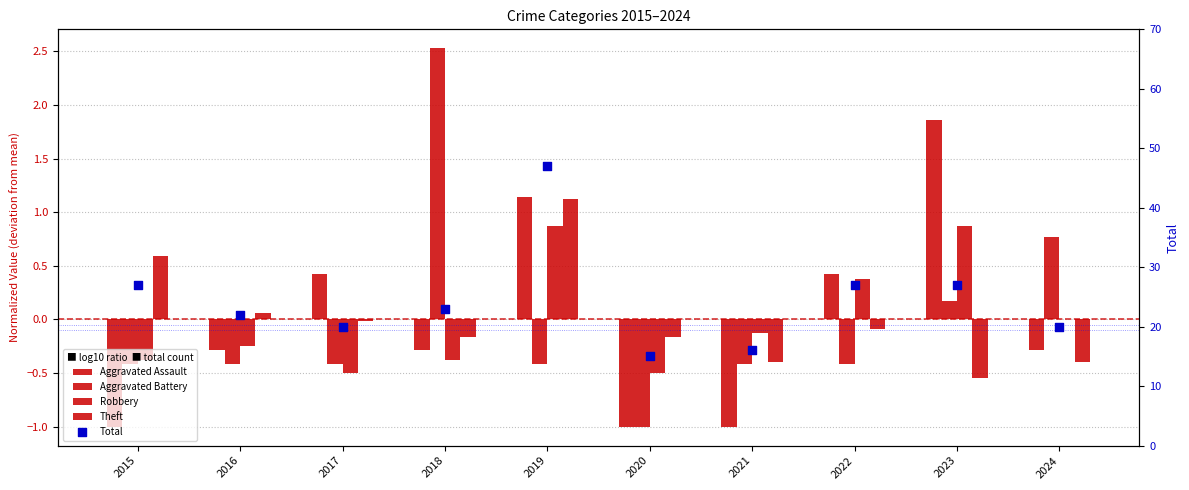

What are all the series names shown in the legend?

Aggravated Assault, Aggravated Battery, Robbery, Theft, Total